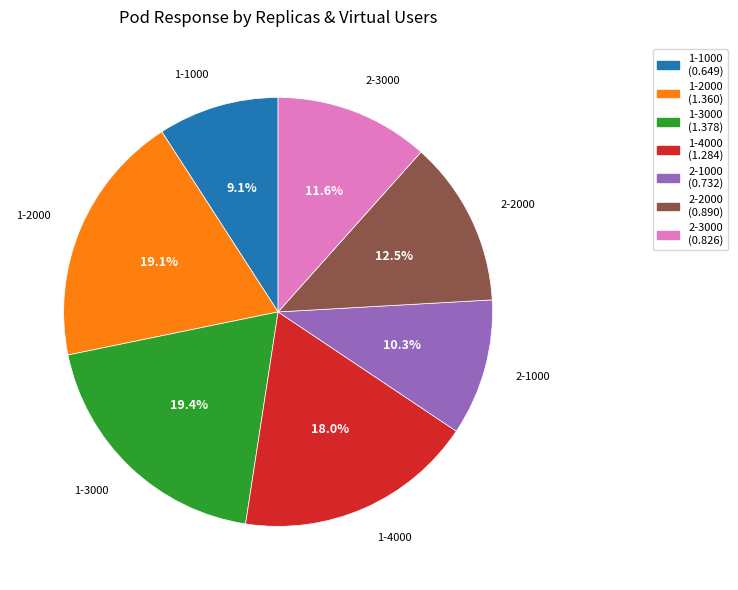

Which has a higher value, 2-3000 or 1-2000?

1-2000